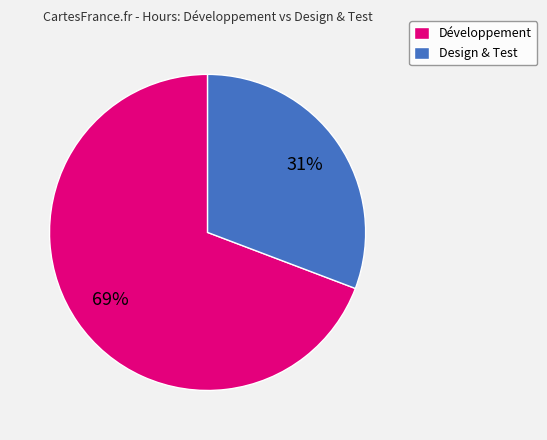

To the nearest percent, what percentage of the pie is Développement?

69%